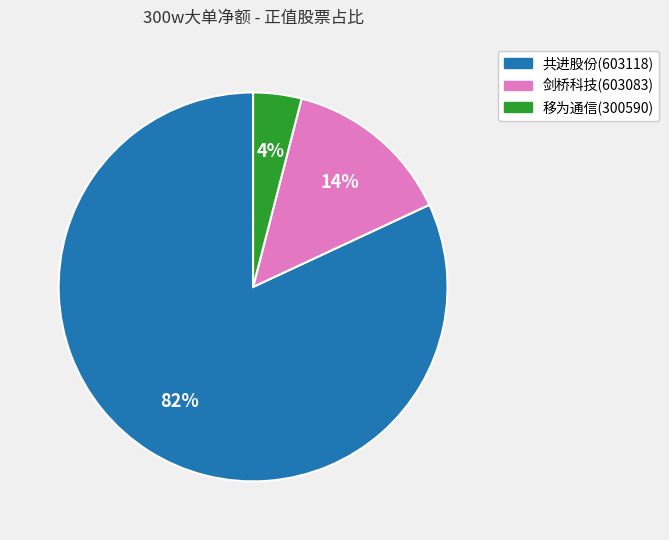

To the nearest percent, what is the combined percentage of 移为通信(300590) and 共进股份(603118)?

86%